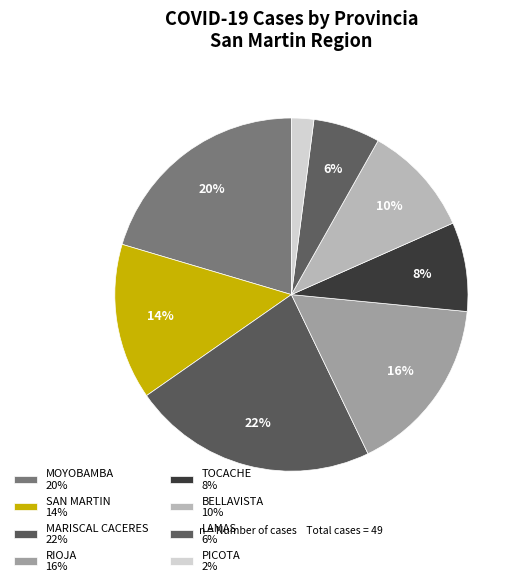

How many segments does this pie chart have?

8